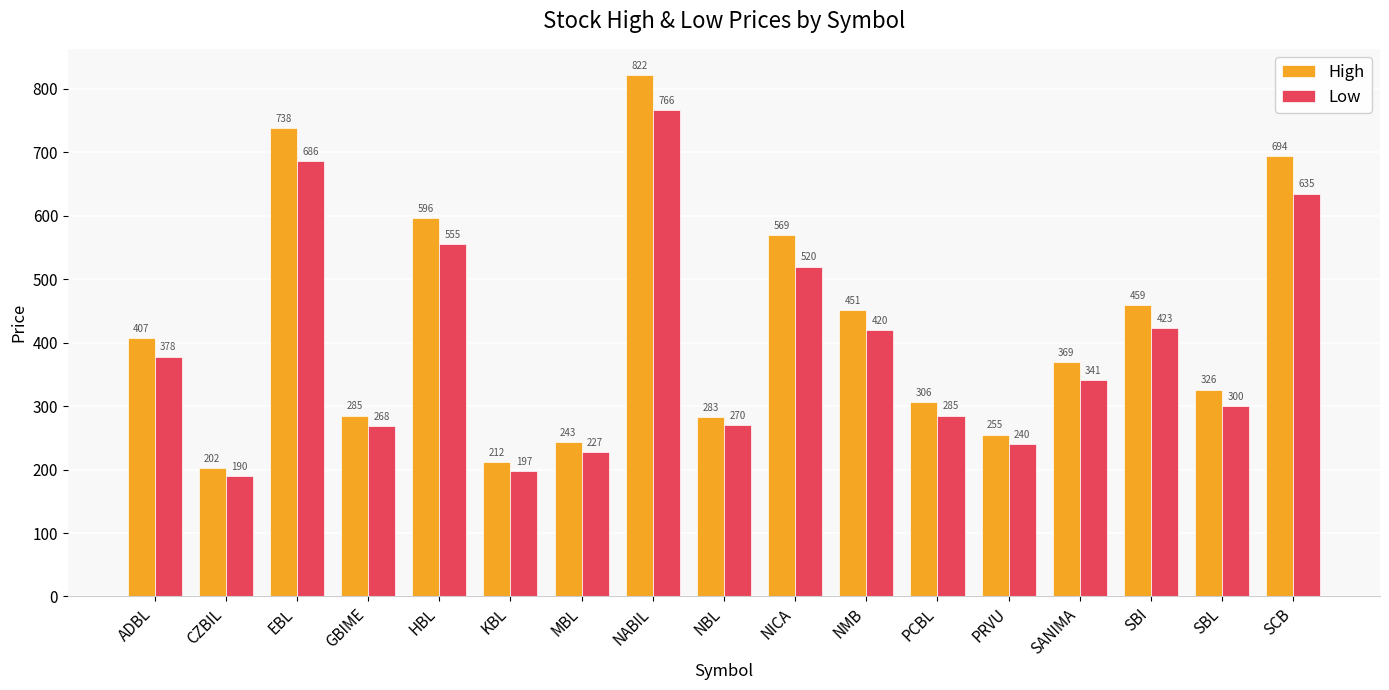

At which category is the sum across all series the highest?

NABIL